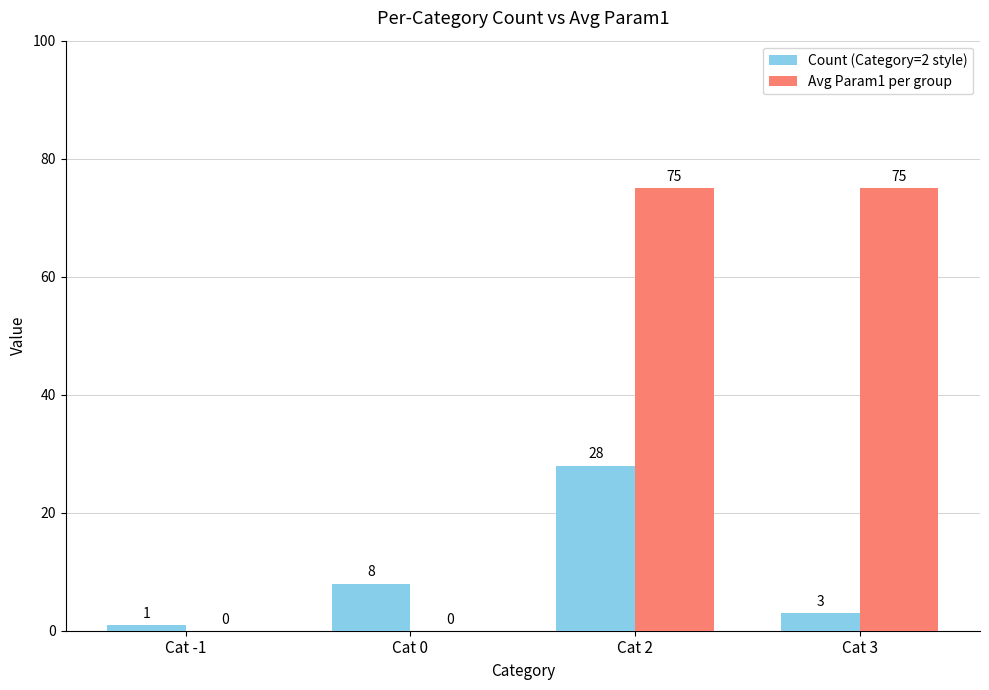

Which series changed the most between Cat -1 and Cat 2?

Avg Param1 per group